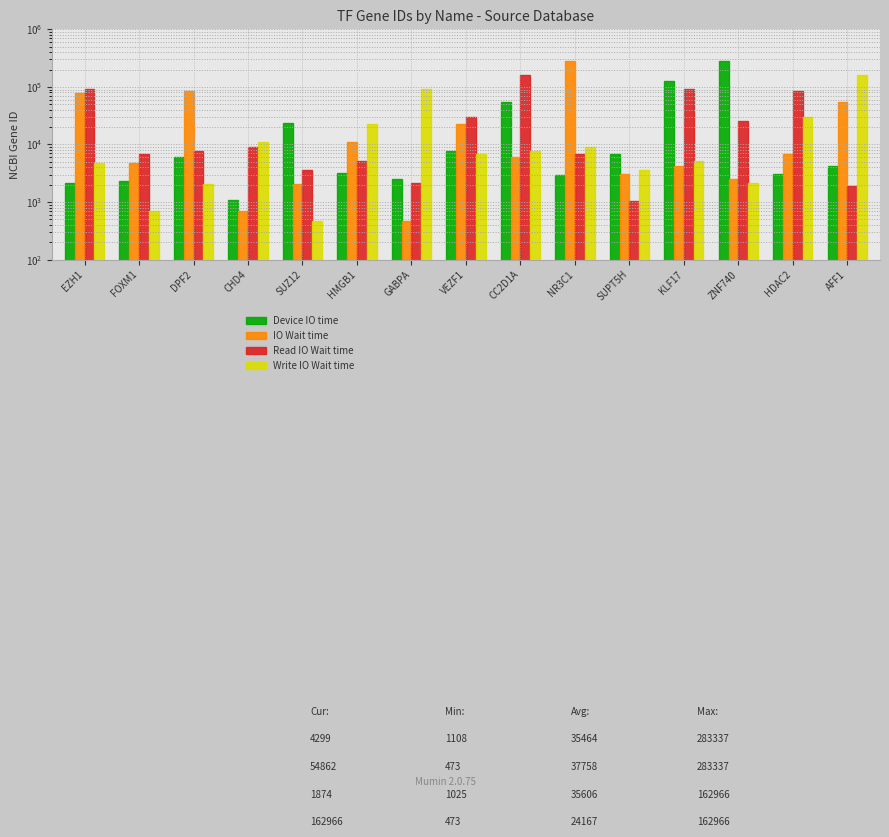

How many values in the IO Wait time series exceed 5977?

7